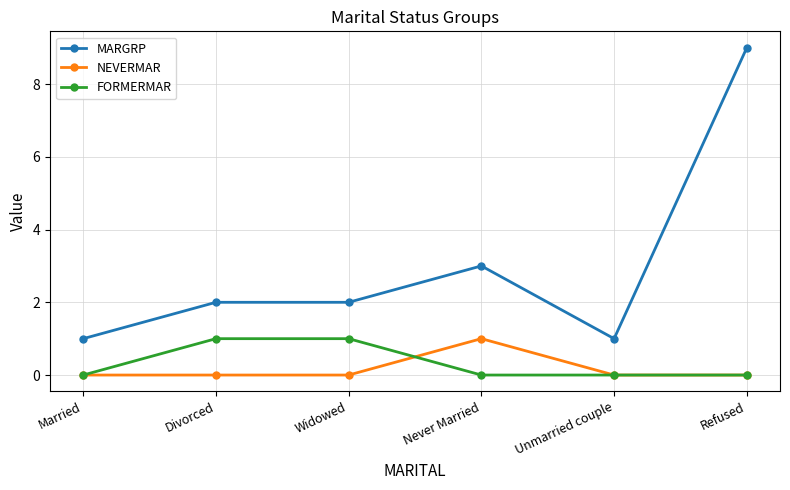

Which series changed the most between Never Married and Unmarried couple?

MARGRP